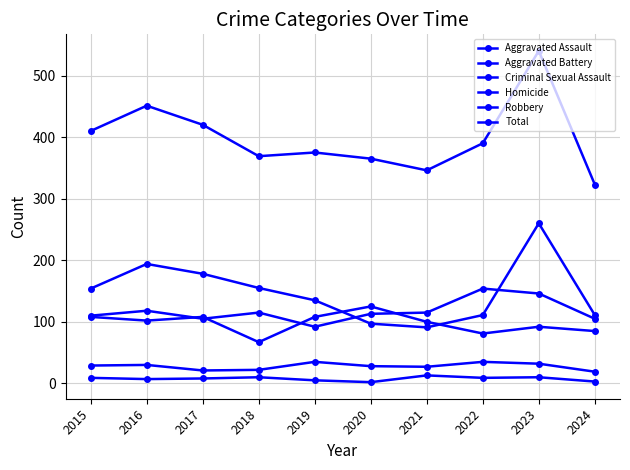

Count the number of data series in this chart.

6